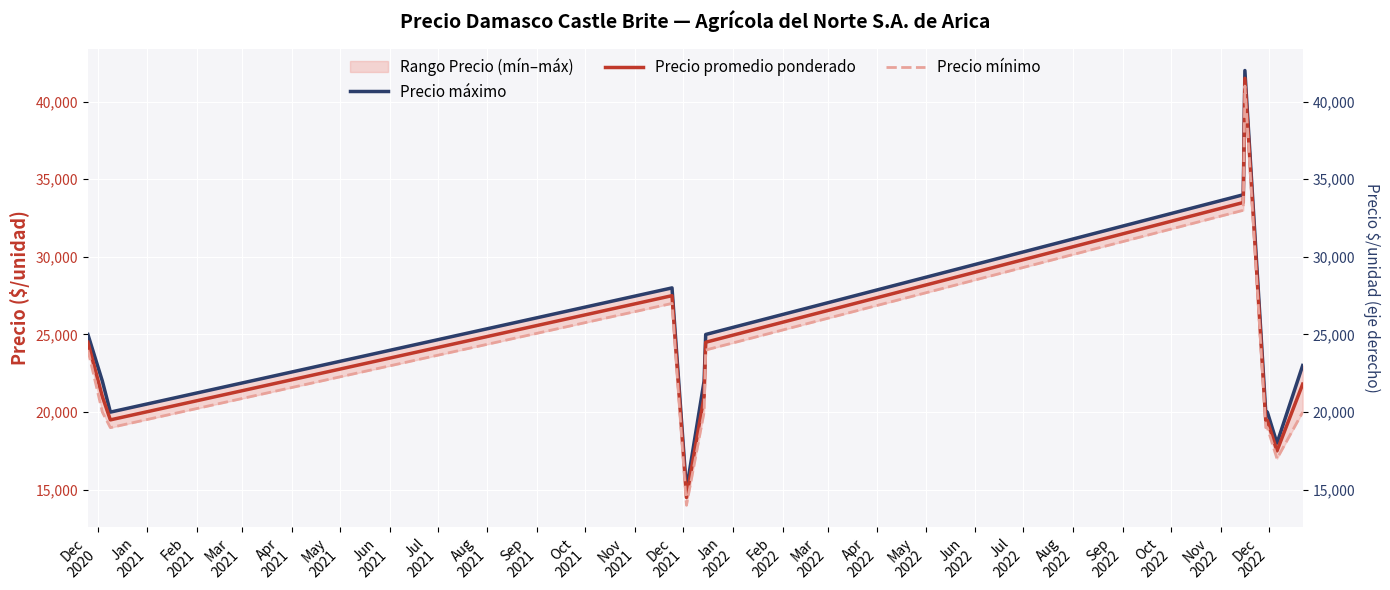

What is the average value of the Precio mínimo series?

22846